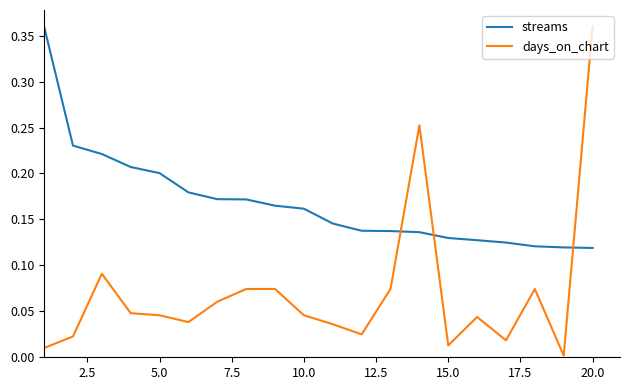

List the series in order of their overall mean, highest first.

streams, days_on_chart